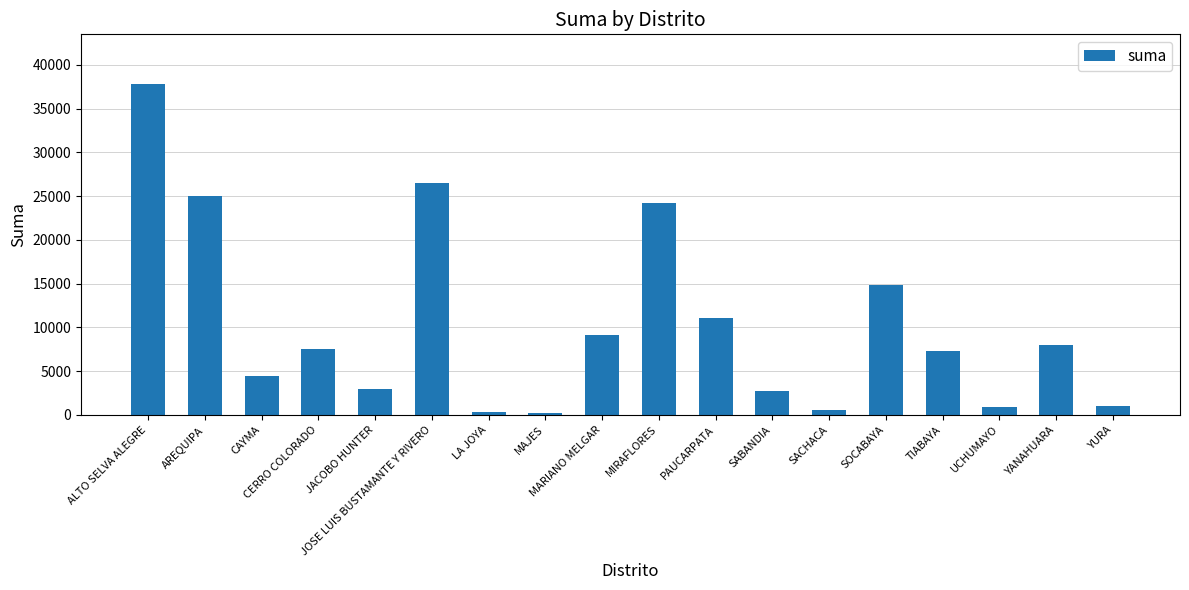

The value at YANAHUARA is 2506.4. True or false?

False